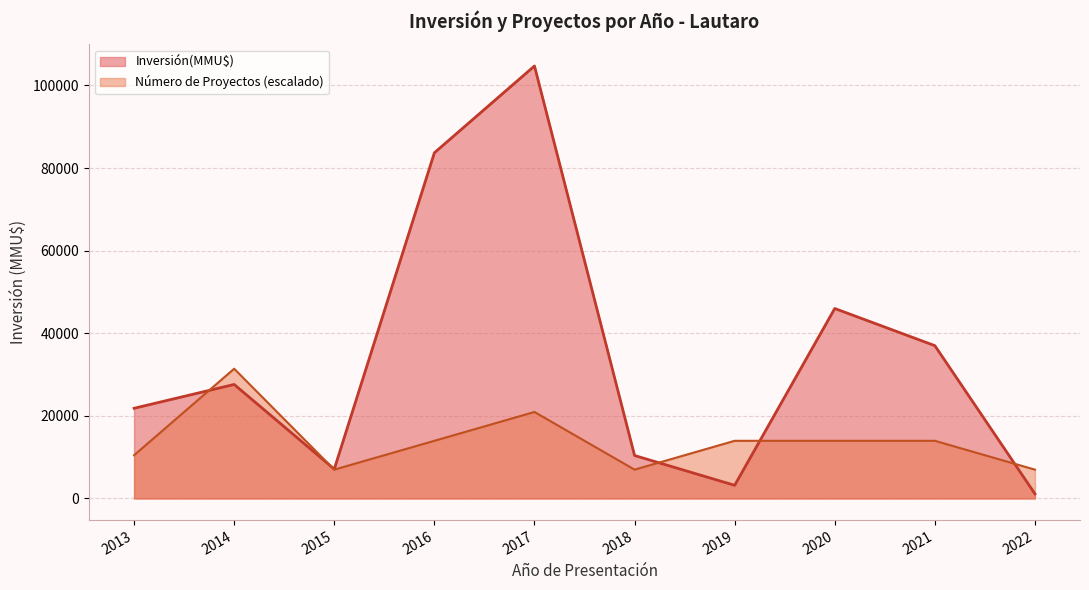

What is the greatest value displayed?

104720.0